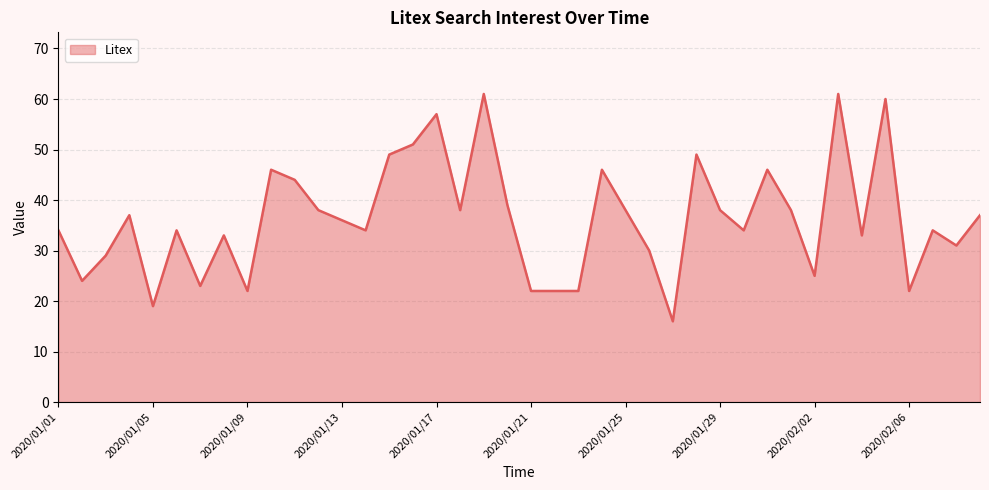

What is the greatest value displayed?

61